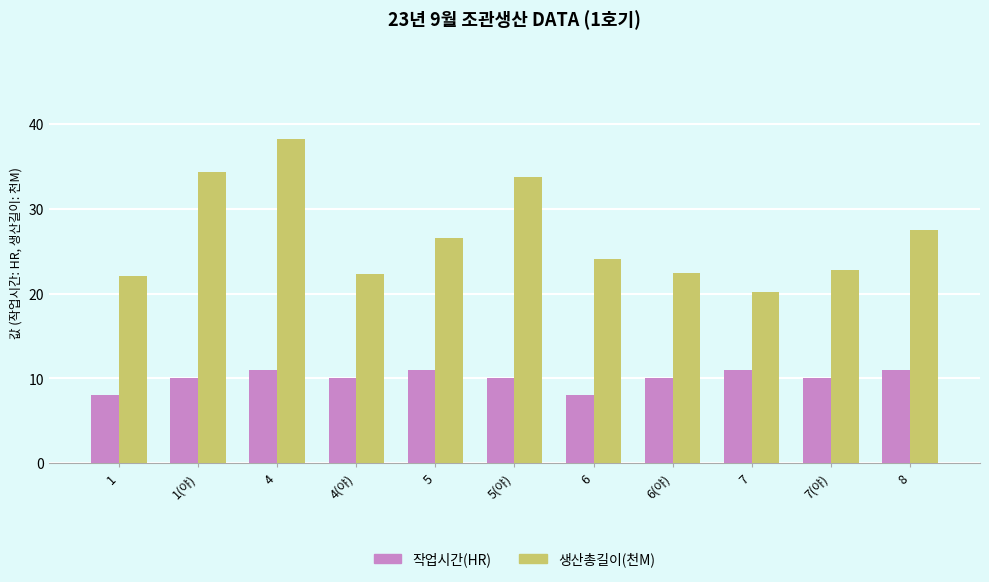

What is the total value across all series at 6?

32.0